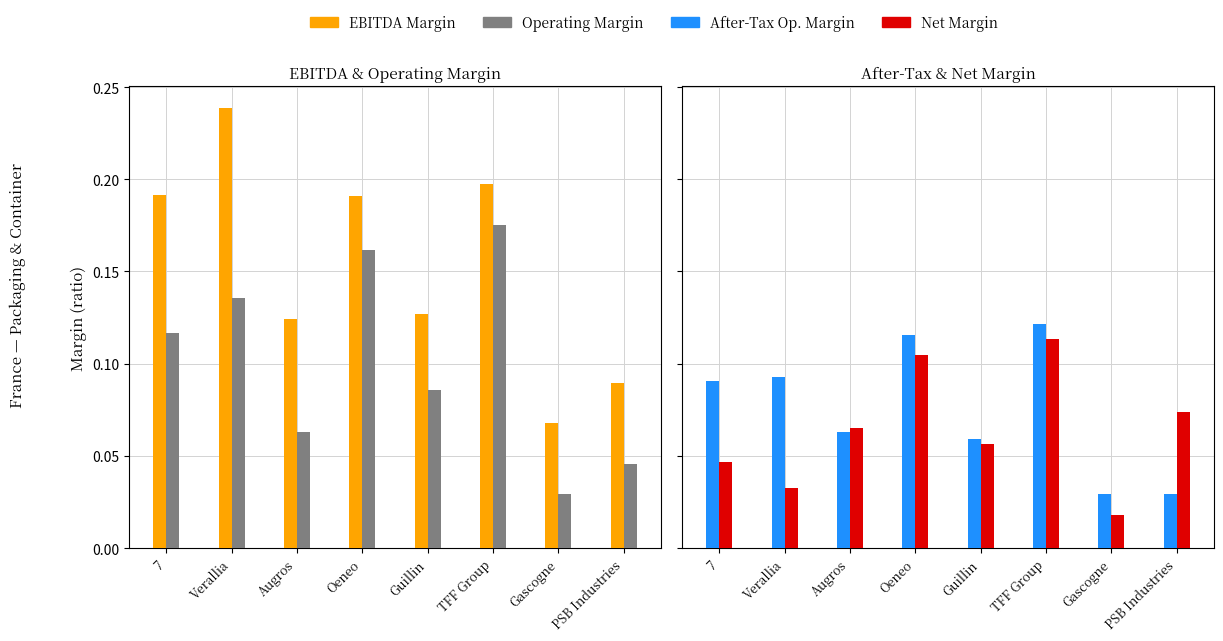

Read the Operating Margin value at Guillin.

0.1